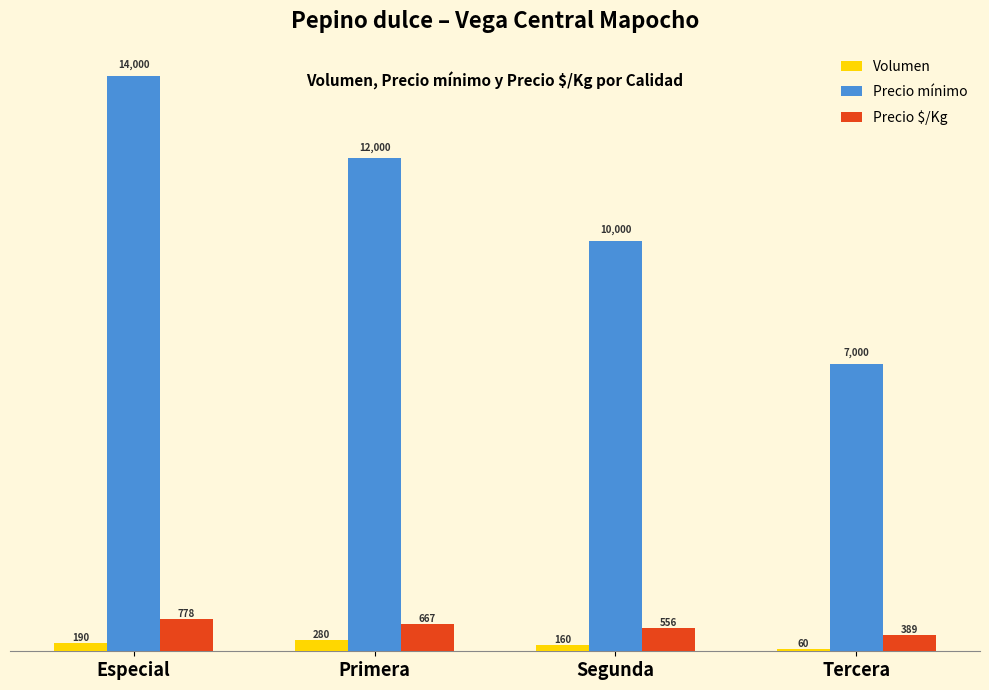

What are all the series names shown in the legend?

Volumen, Precio mínimo, Precio $/Kg